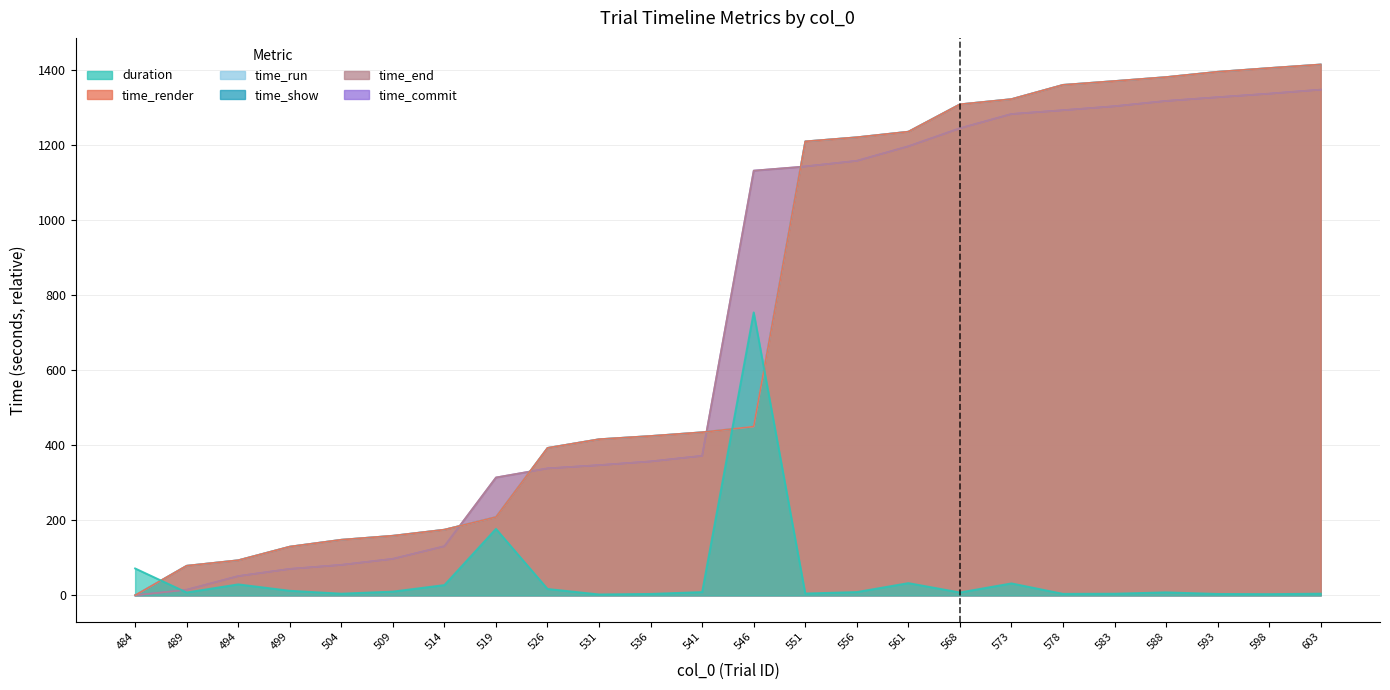

Which has a higher value, 551 or 504?

551